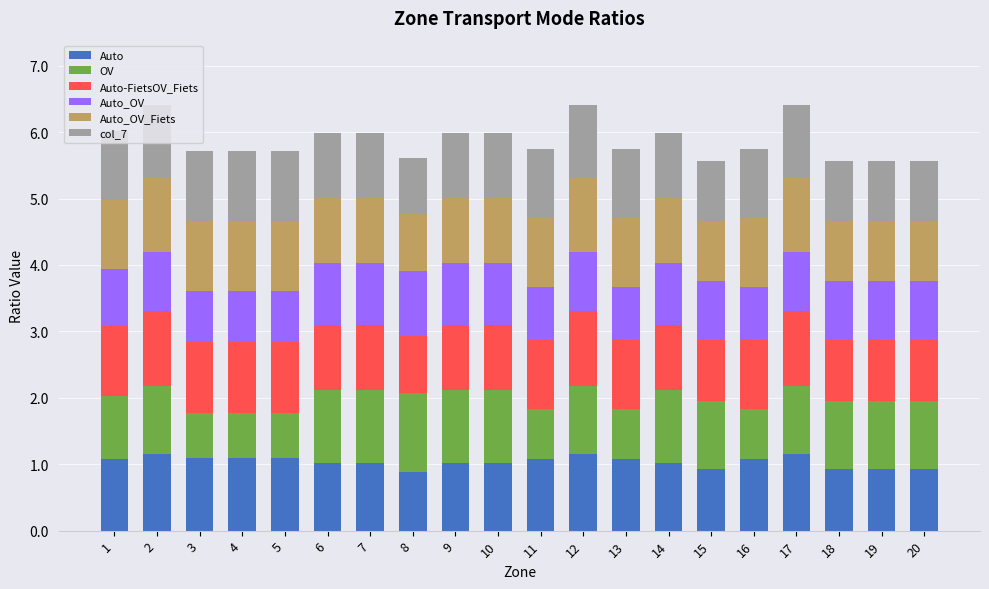

What is the difference between the maximum and minimum values in the Auto series?

0.3